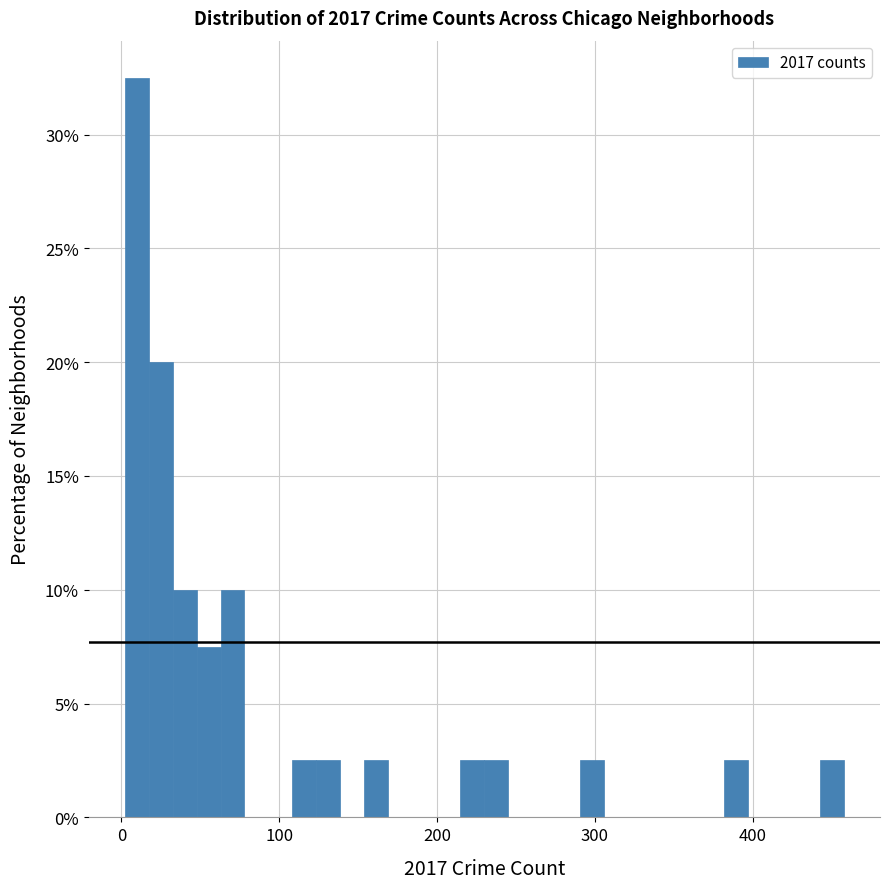

Read against the x-axis, roughly where is the centre of the tallest bar?

10